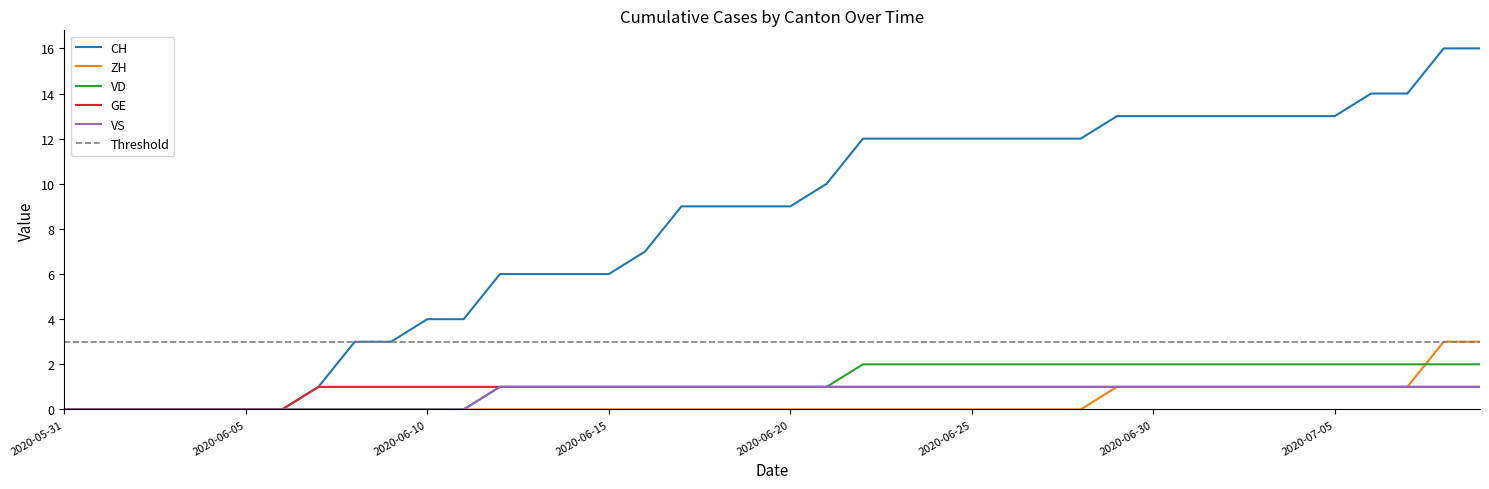

Rank the series at 2020-06-29 from lowest to highest value.

ZH, GE, VS, VD, CH